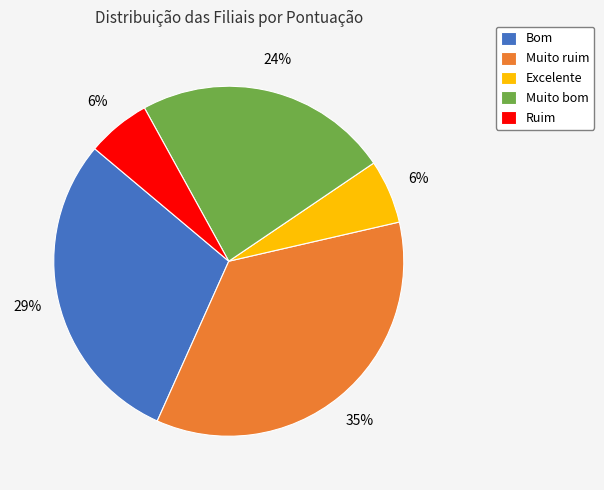

True or false: Excelente accounts for 6% of the total.

True